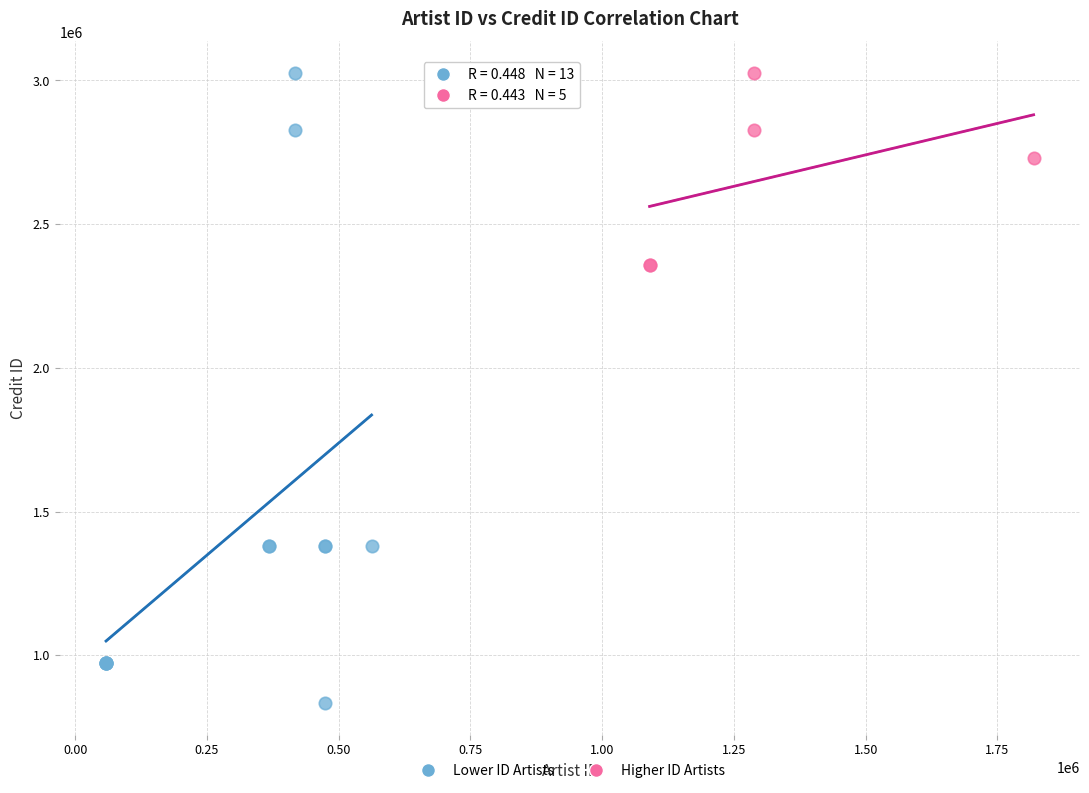

Which series has the largest Y range (max minus min)?

Lower ID Artists